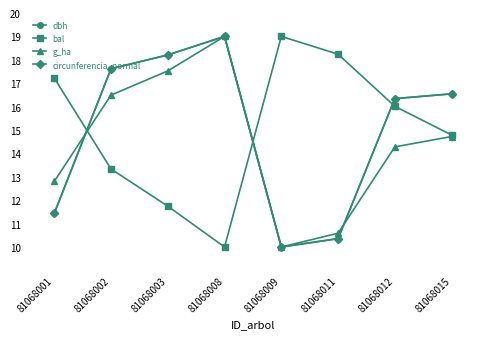

What is the spread (max minus min) of values at 81068012?

2.1